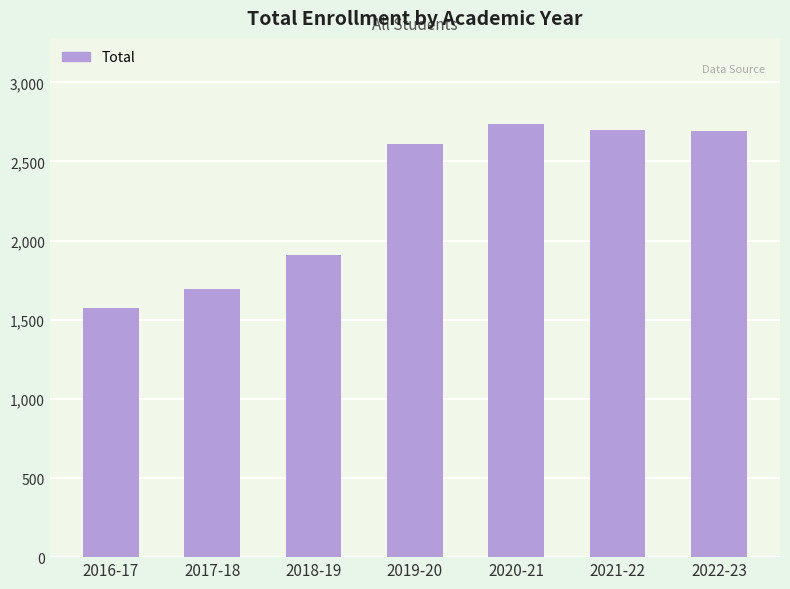

At which label is the value closest to 2154?

2018-19